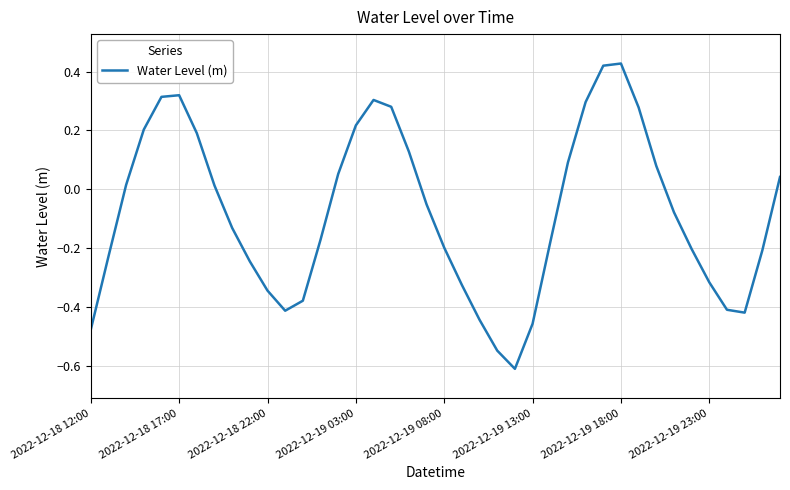

Does the chart have visible grid lines?

Yes